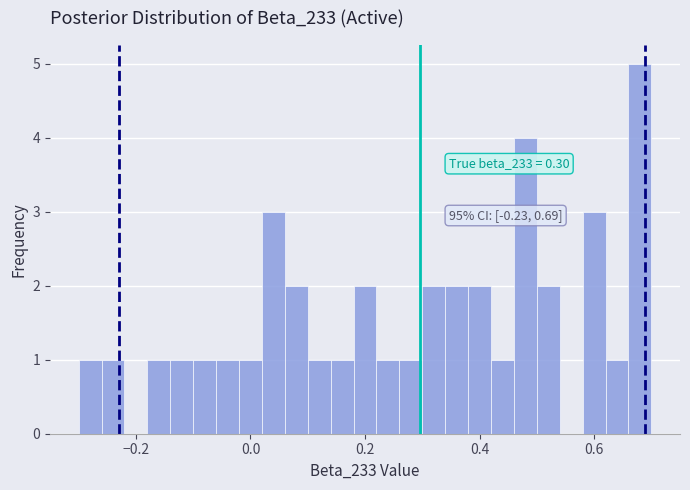

Read against the x-axis, roughly where is the centre of the tallest bar?

0.68